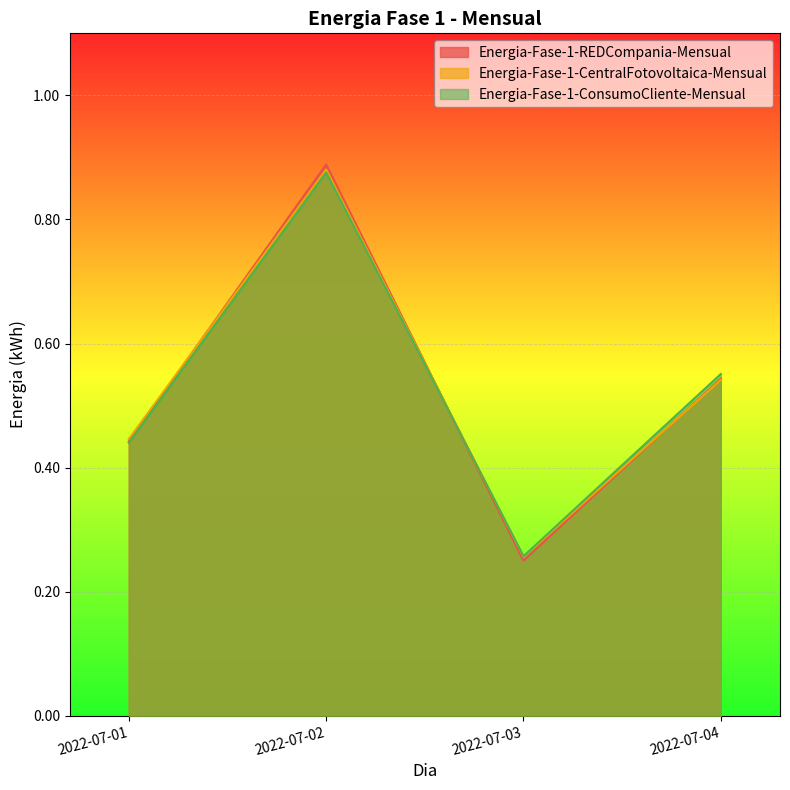

What is the total value across all series at 2022-07-01?

1.3